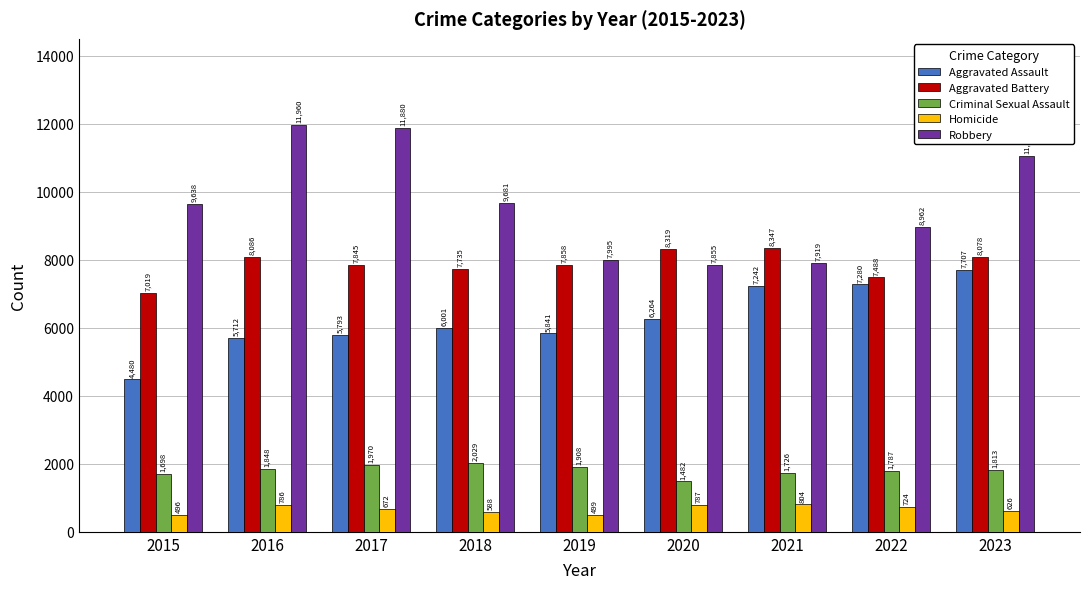

What is the difference between the highest and lowest values at 2015?

9142